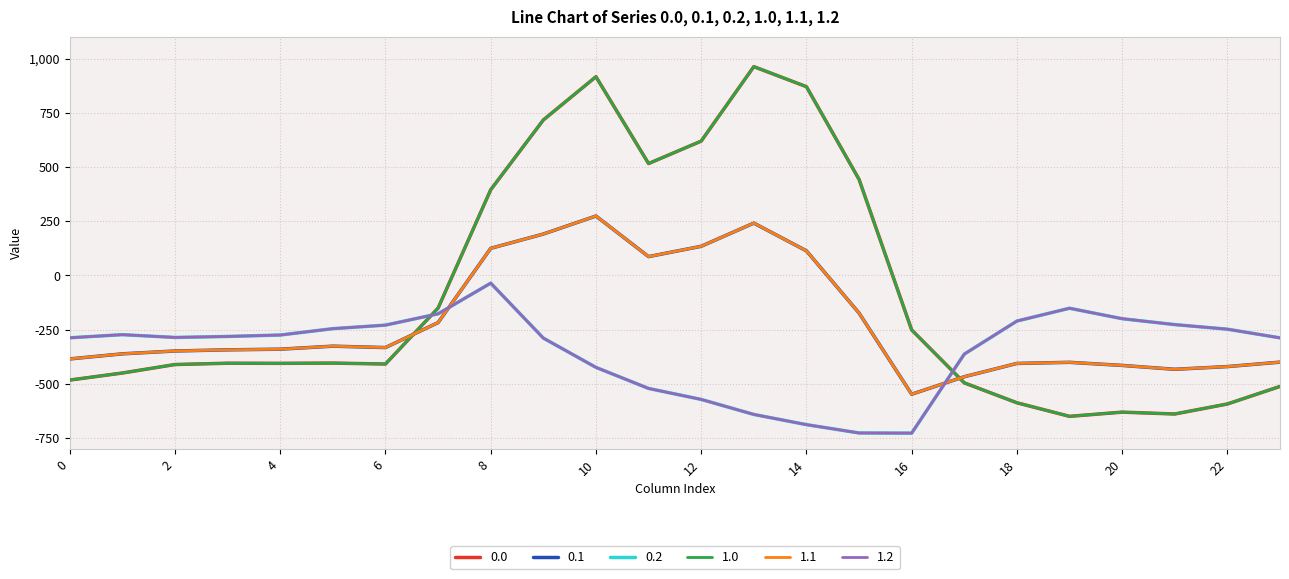

What are all the series names shown in the legend?

0.0, 0.1, 0.2, 1.0, 1.1, 1.2